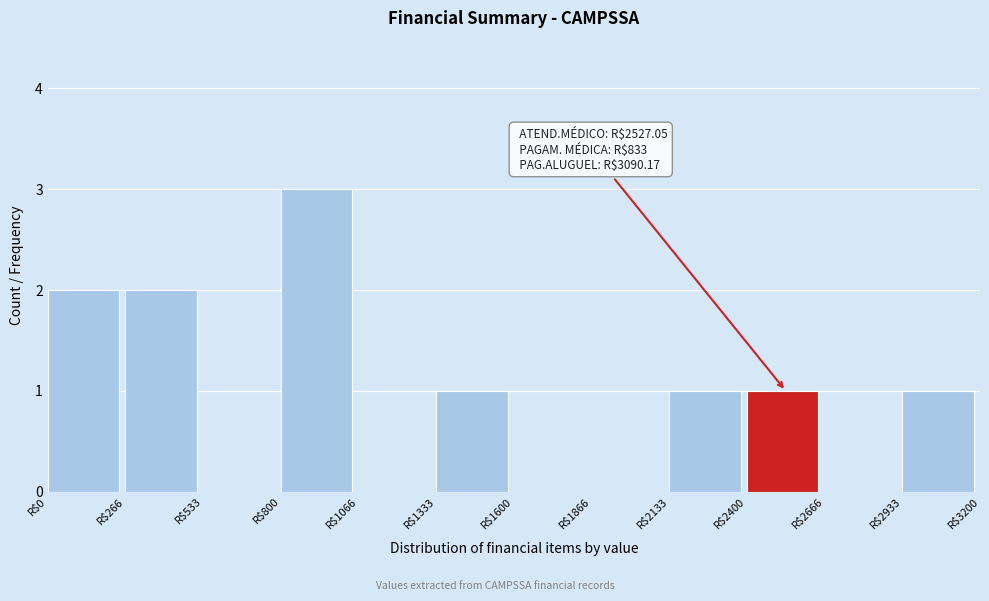

What is the sum of all values?

11